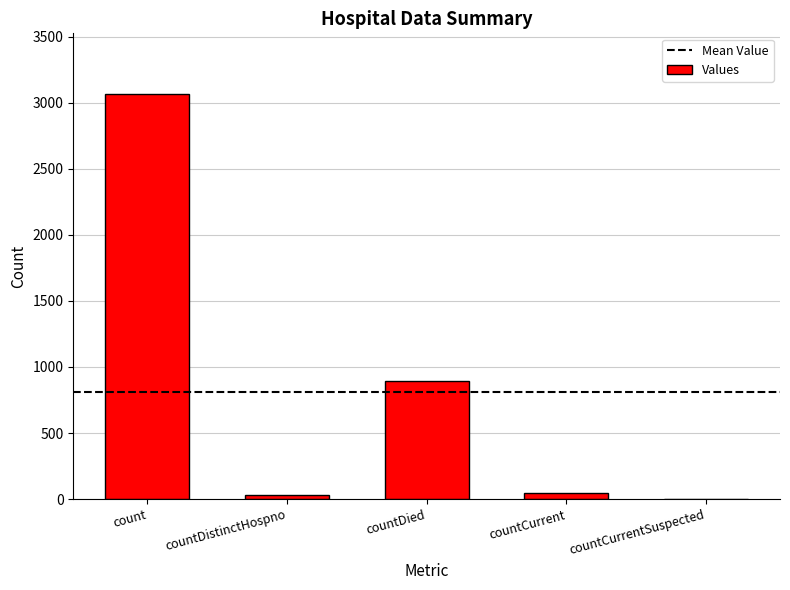

At which category does the chart reach its peak across all series?

count